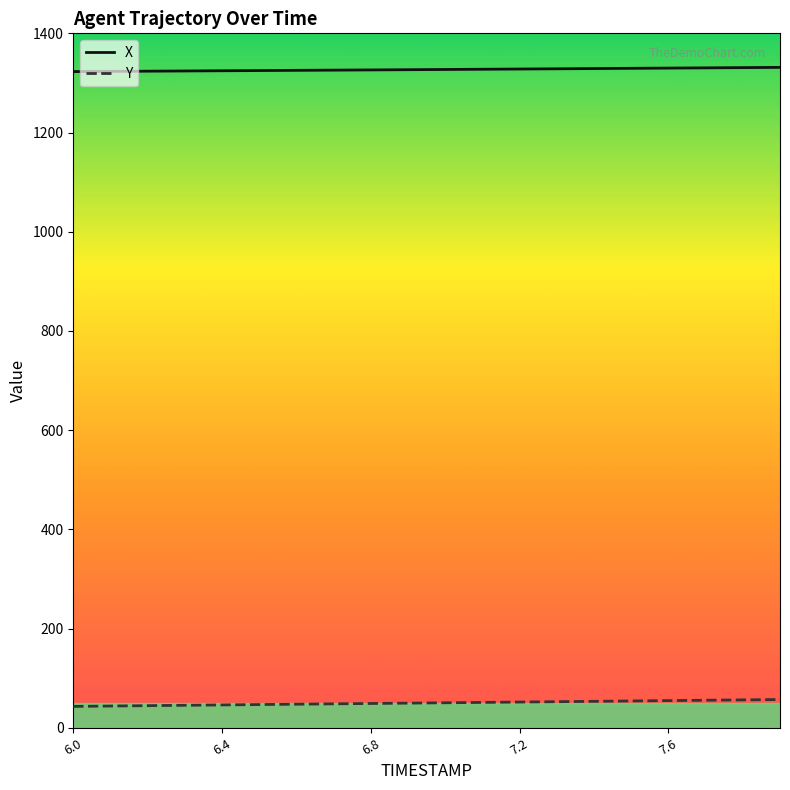

How many lines are shown in the chart?

2